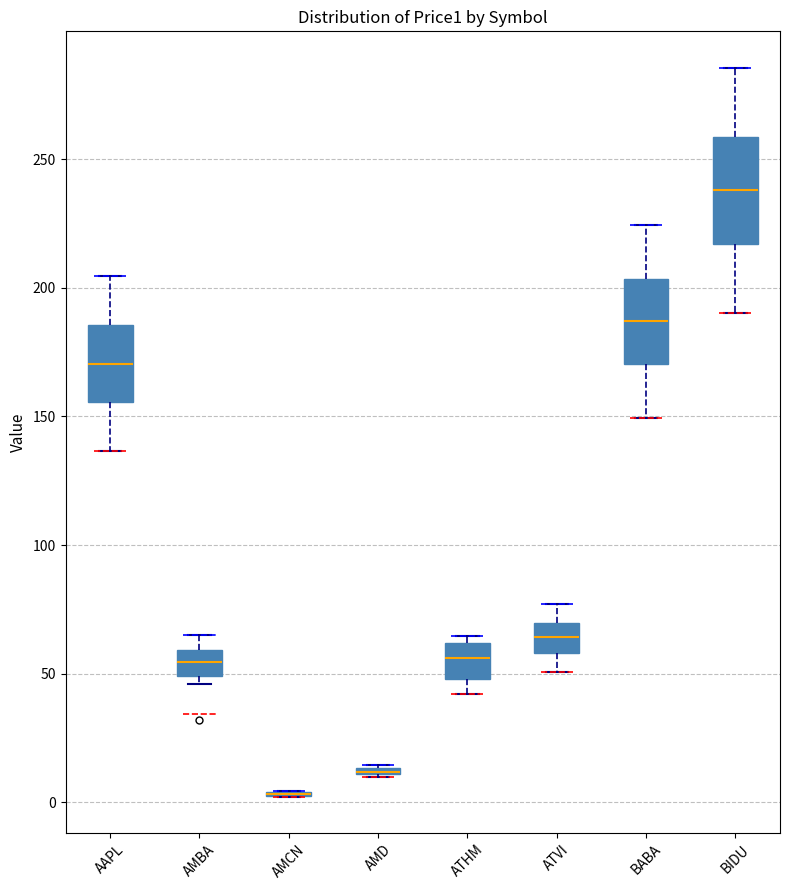

Where does the upper whisker of the box for AAPL end on the y-axis? The values are not printed on the chart, so give them approximately, as read against the axis.

205